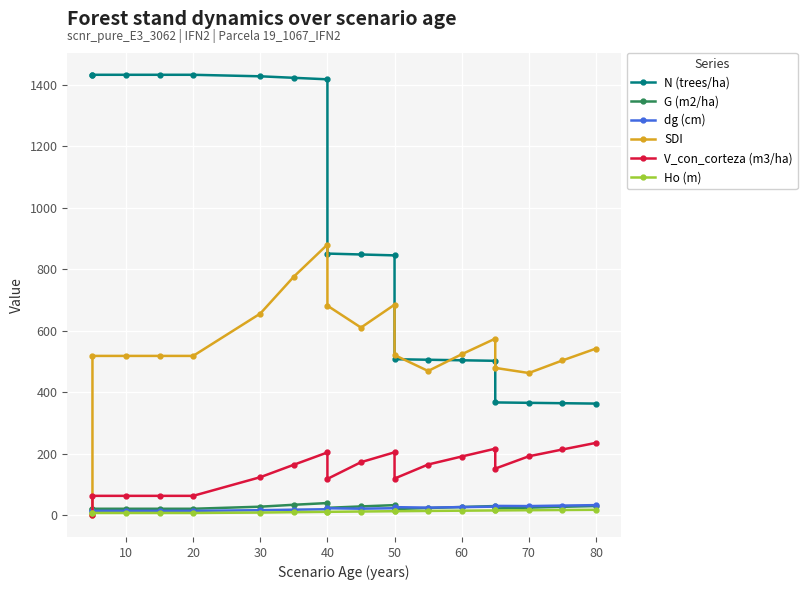

What is the average value of the V_con_corteza (m3/ha) series?

142.6